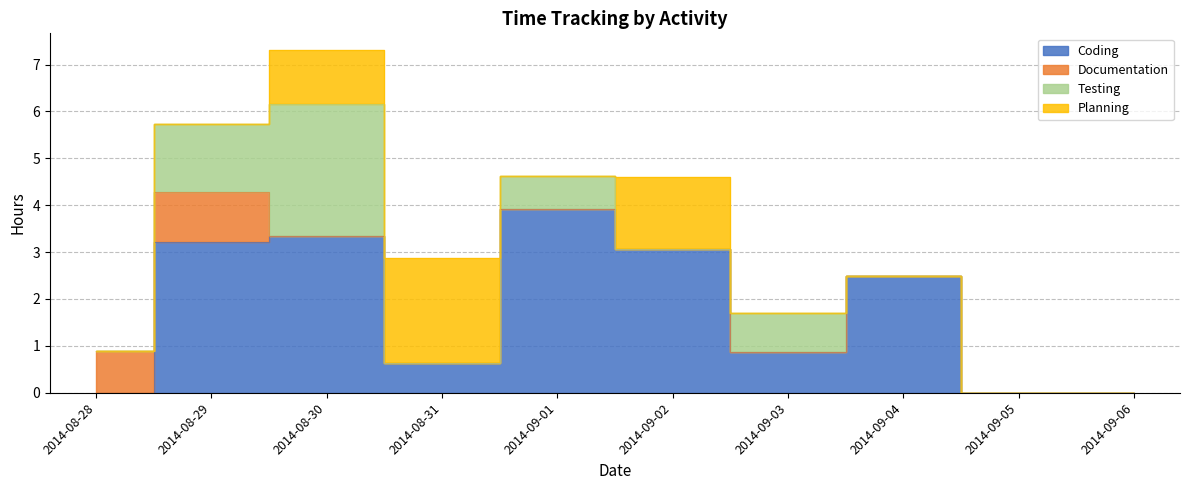

At how many categories does at least one series exceed 1?

6